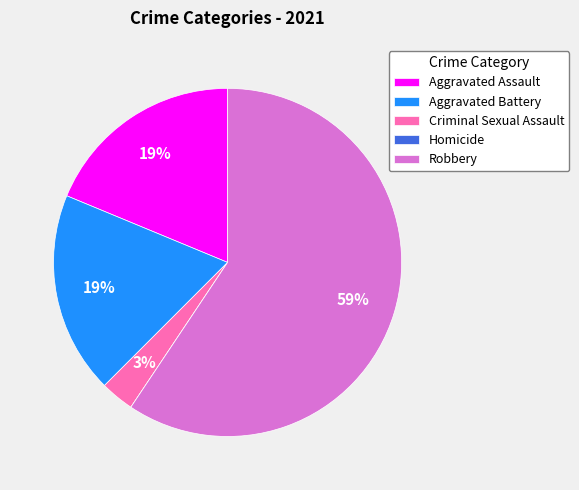

Do Criminal Sexual Assault and Aggravated Assault together represent more than half of the pie?

No